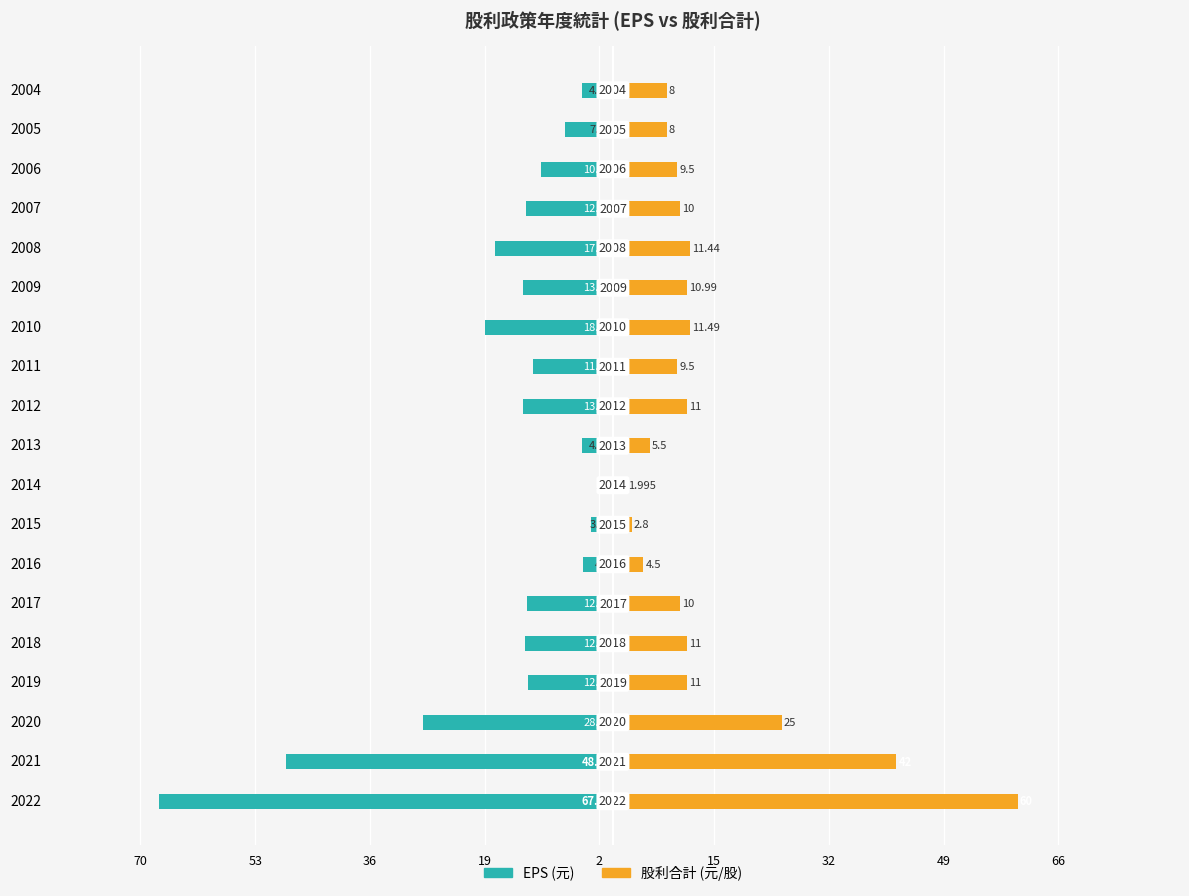

How many bars are there in each group?

2